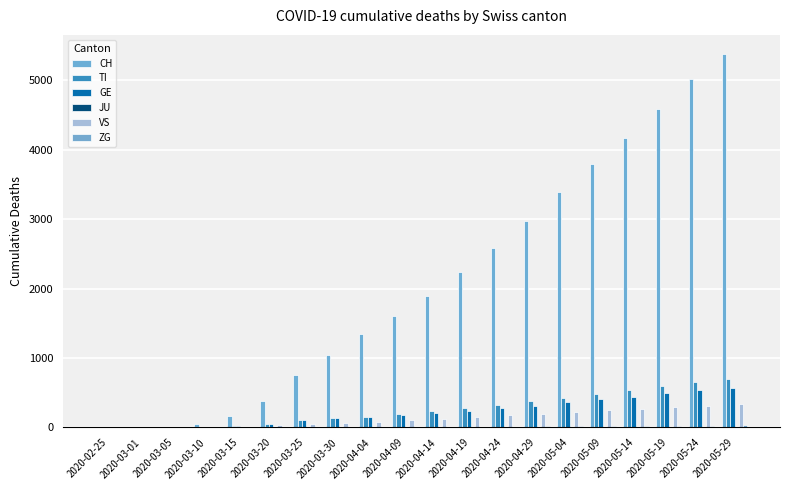

Are the bars grouped side by side (vs. stacked)?

Yes